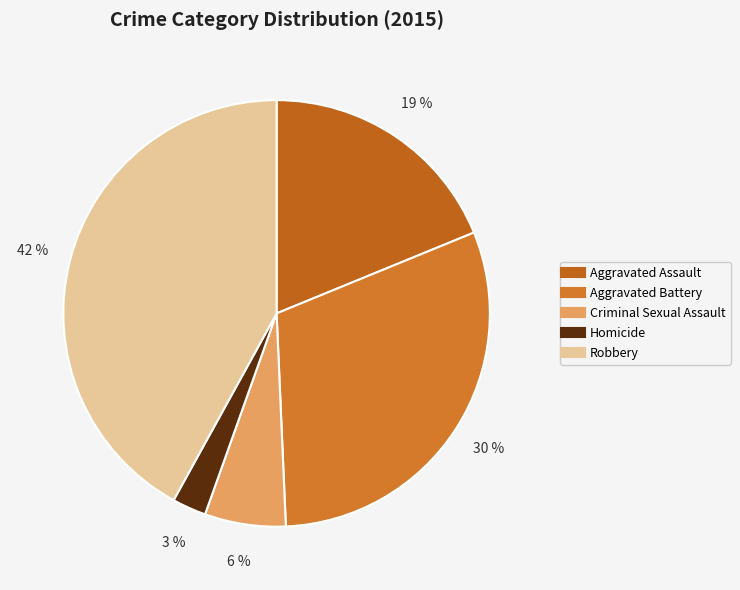

Count the number of slices in the pie.

5